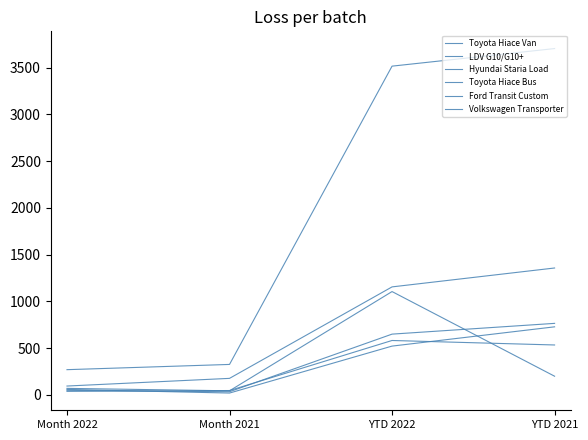

True or false: Ford Transit Custom has more than 1 points higher than both neighbors.

False